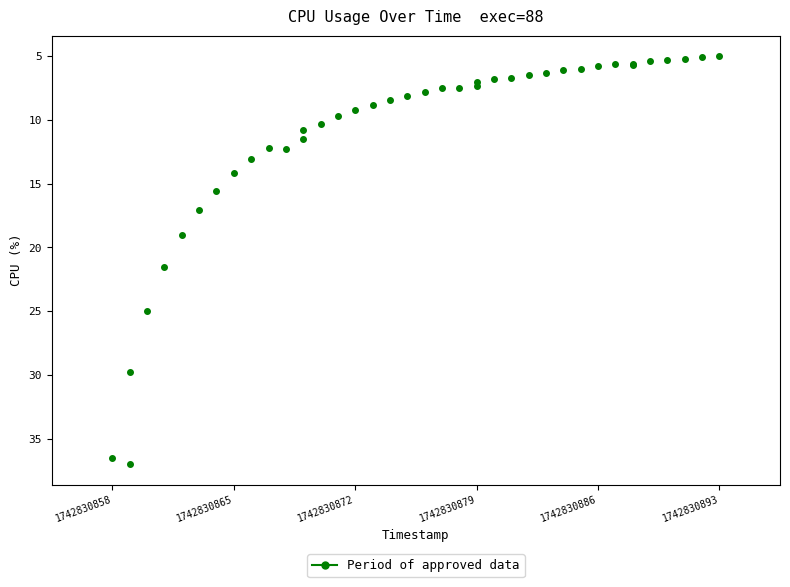

What Y value in the scatter plot is closest to 21?

21.5